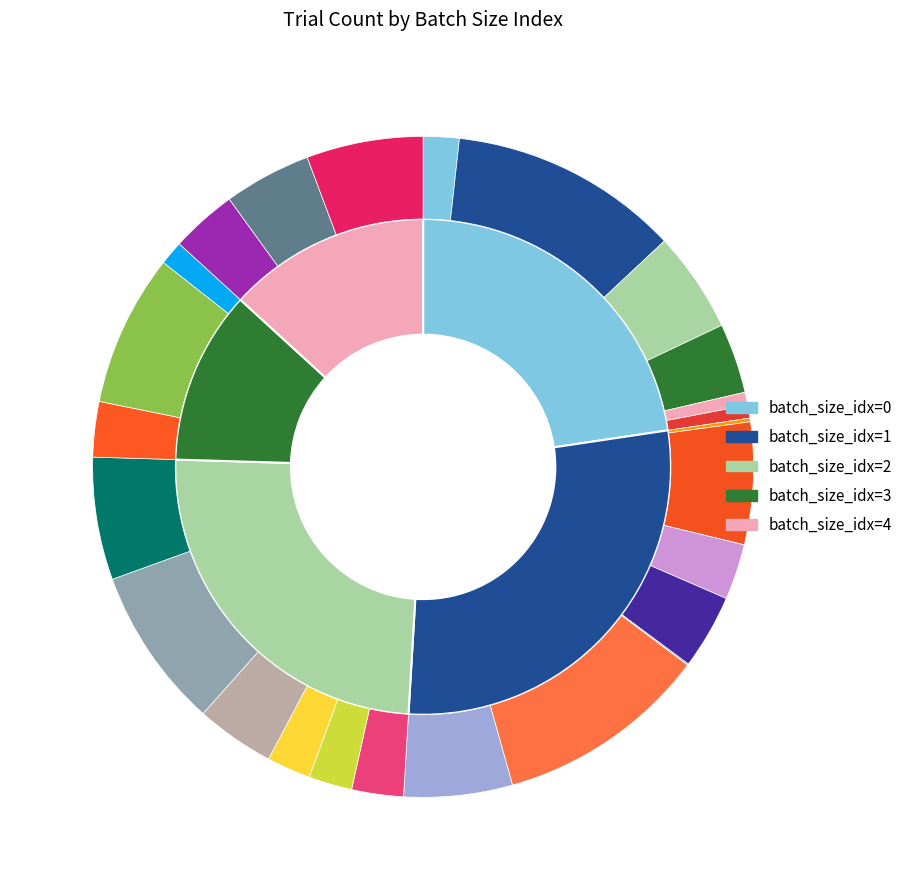

What is the smallest slice in the pie chart?

3